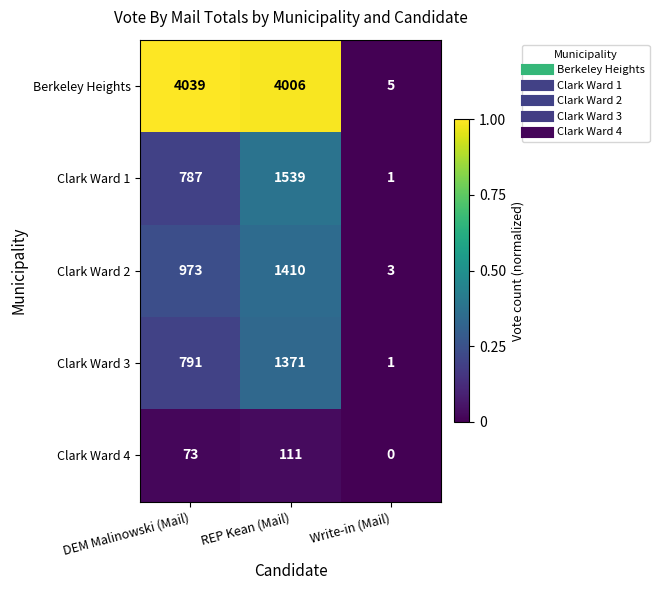

Which series has the largest range (max minus min)?

Berkeley Heights